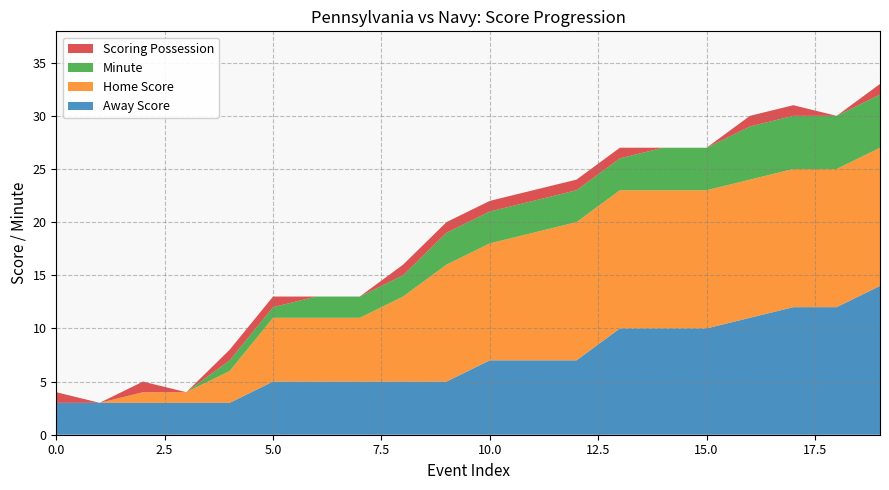

Reading left to right, what are all the values shown in this chart?

Away Score: 3	3	3	3	3	5	5	5	5	5	7	7	7	10	10	10	11	12	12	14
Home Score: 0	0	1	1	3	6	6	6	8	11	11	12	13	13	13	13	13	13	13	13
Minute: 0	0	0	0	1	1	2	2	2	3	3	3	3	3	4	4	5	5	5	5
isScoringPosession: 1	0	1	0	1	1	0	0	1	1	1	1	1	1	0	0	1	1	0	1